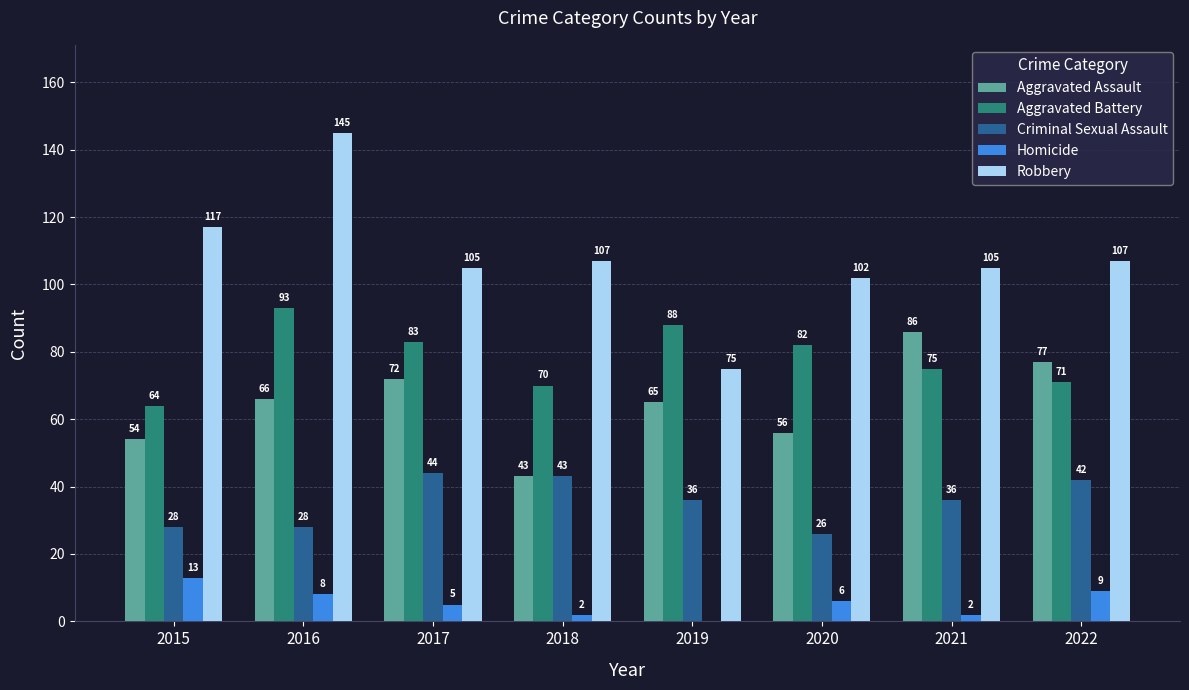

True or false: Robbery has a value of 145 at 2016.

True